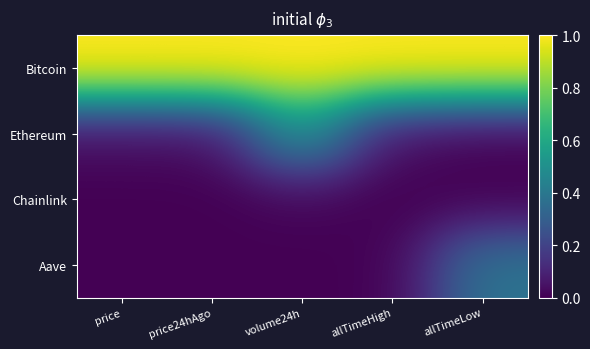

Reading left to right, transcribe all the data shown in this chart.

Bitcoin: price=1.0	price24hAgo=1.0	volume24h=1.0	allTimeHigh=1.0	allTimeLow=1.0
Ethereum: price=0.0	price24hAgo=0.0	volume24h=0.5	allTimeHigh=0.0	allTimeLow=0.0
Chainlink: price=0.0	price24hAgo=0.0	volume24h=0.0	allTimeHigh=0.0	allTimeLow=0.0
Aave: price=0.0	price24hAgo=0.0	volume24h=0.0	allTimeHigh=0.0	allTimeLow=0.4